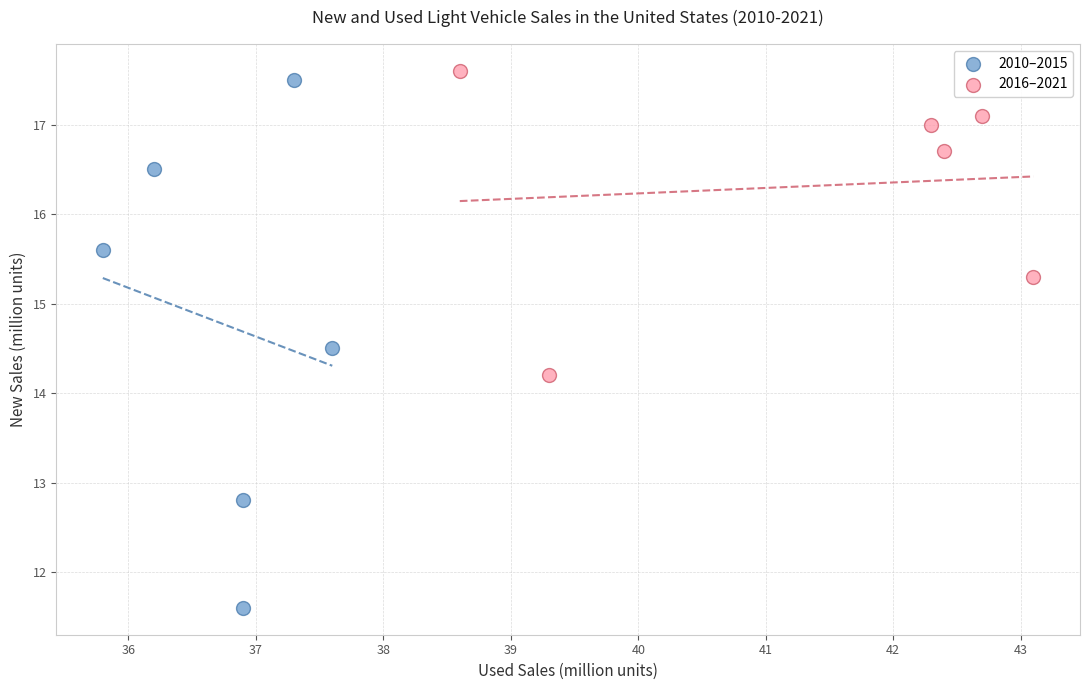

Which series reaches the minimum Y coordinate?

2010–2015